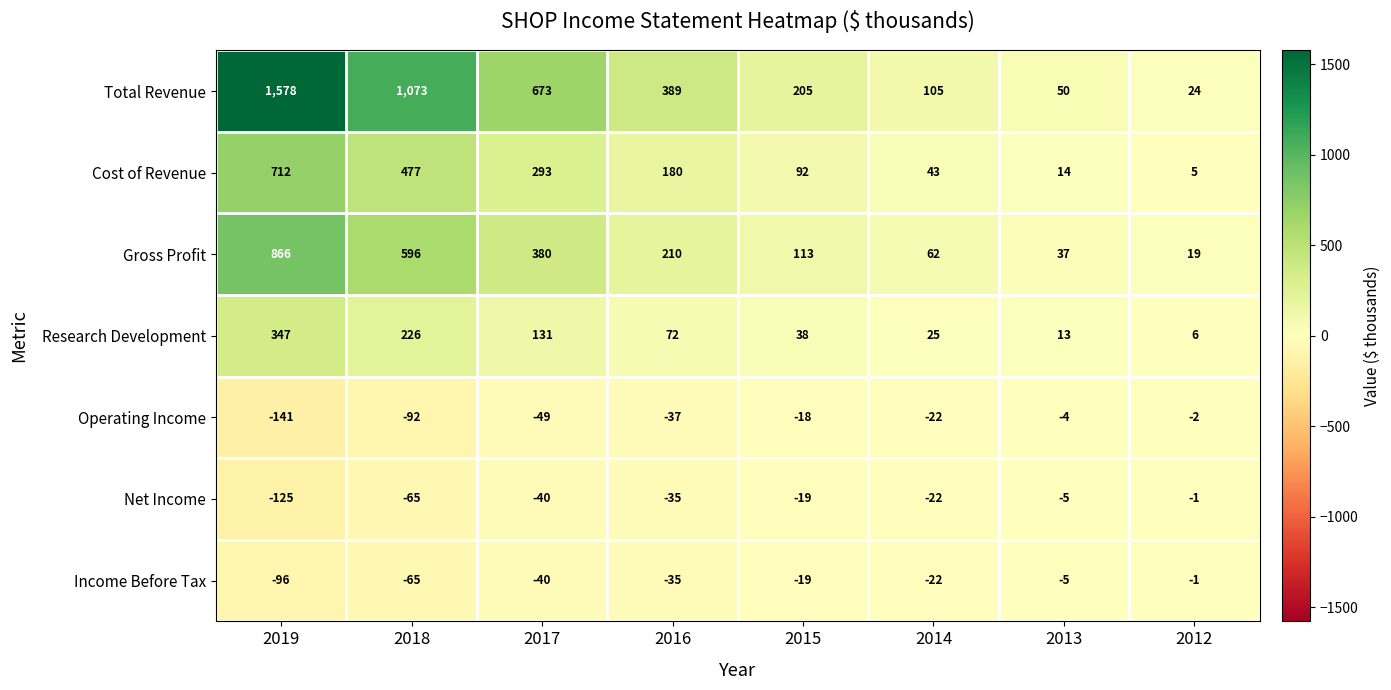

What is the difference between the second highest and minimum values in the Operating Income series?

137